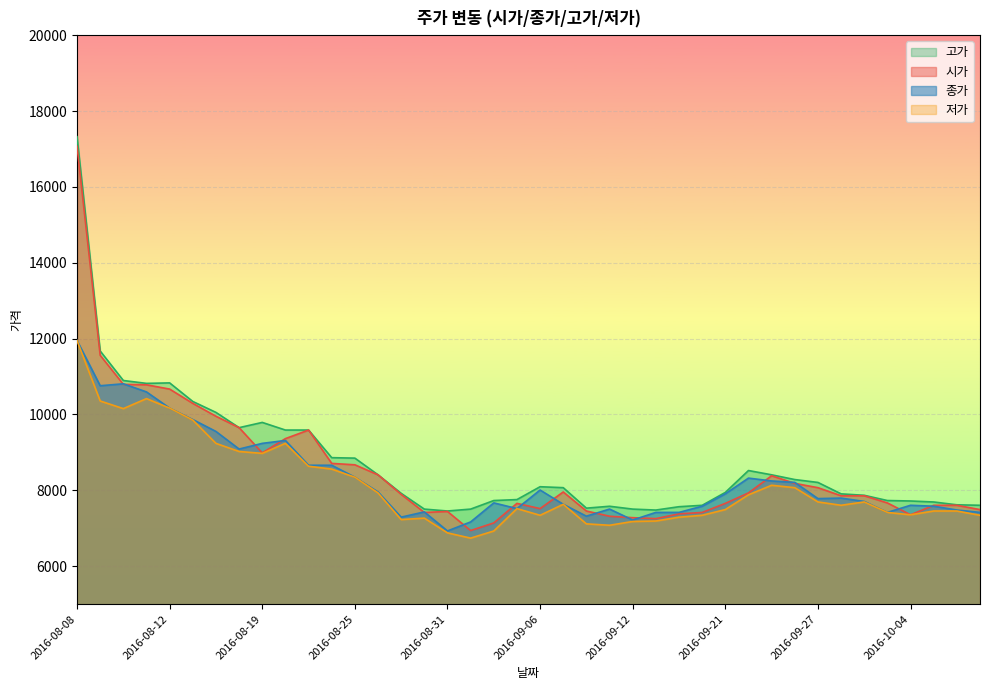

What is the total value across all series at 2016-08-30?

29624